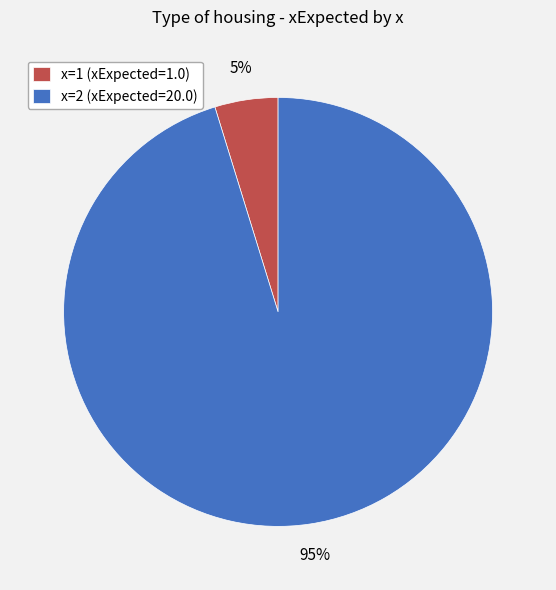

To the nearest percent, what is the difference between the largest and smallest slice percentages?

90%